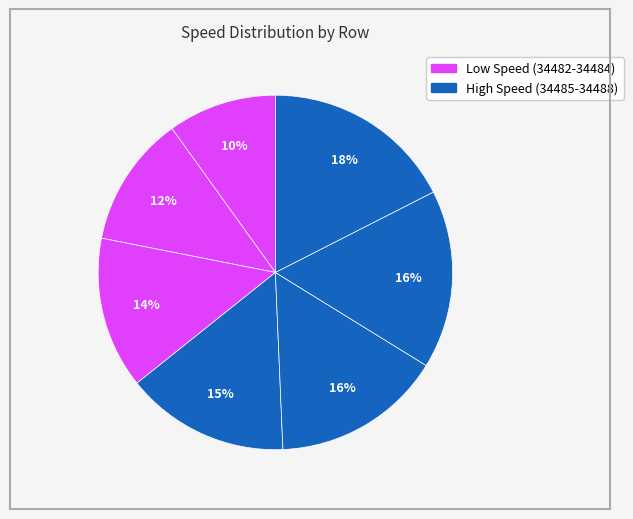

Rank the categories by value from highest to lowest.

34488, 34487, 34486, 34485, 34484, 34483, 34482